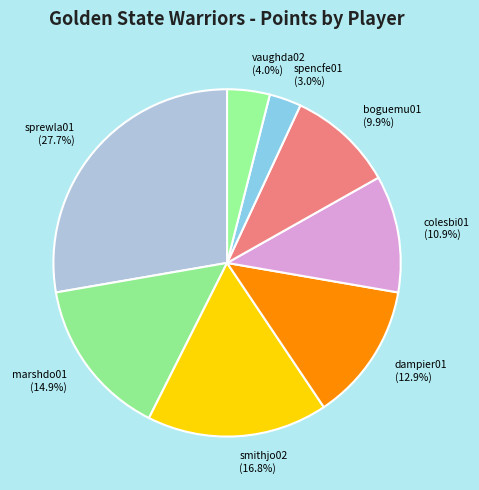

To the nearest percent, what percentage of the pie is smithjo02?

17%